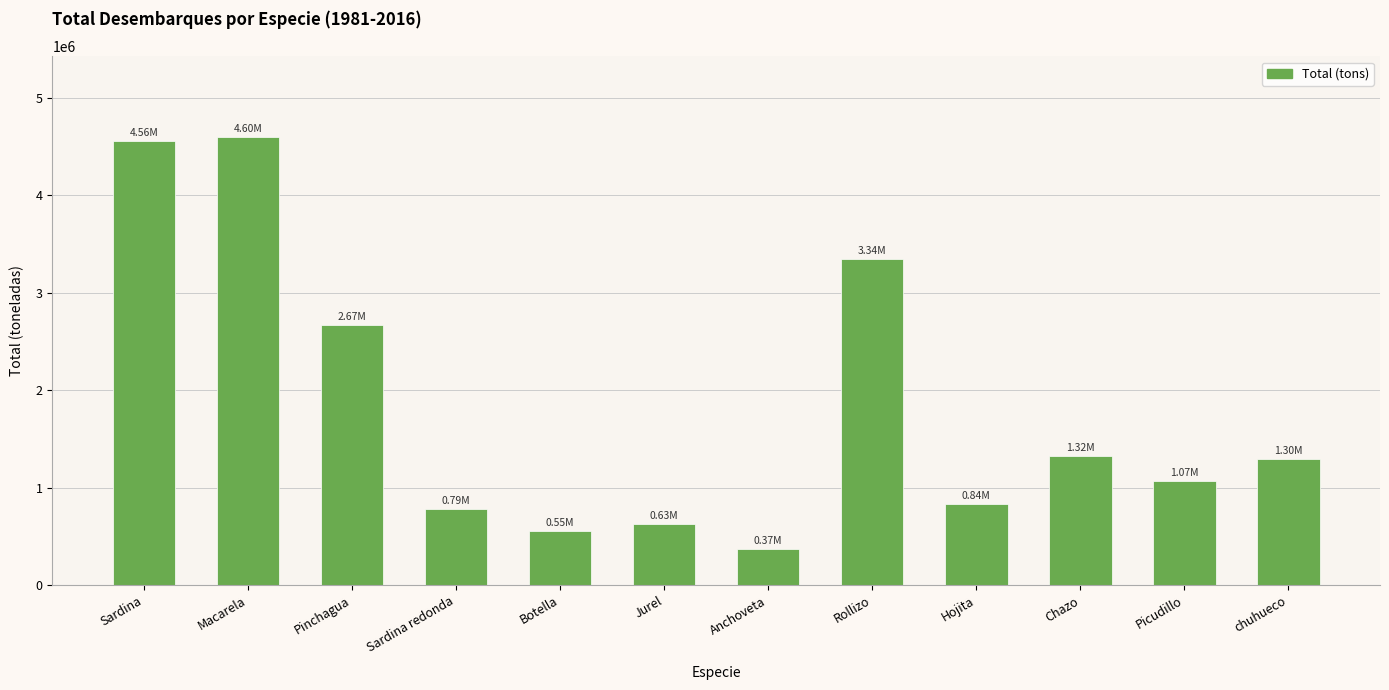

Does the chart contain stacked bars?

No